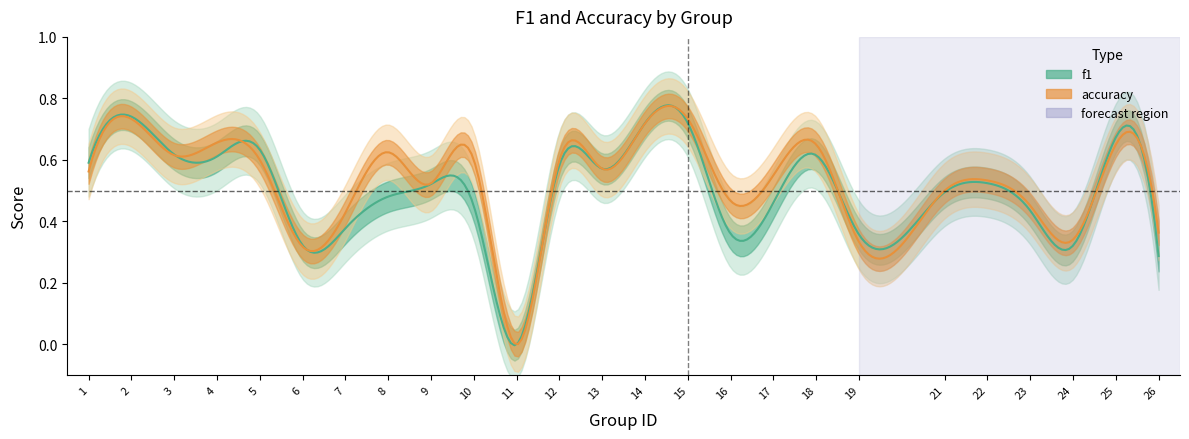

How many data points does each series have?

25